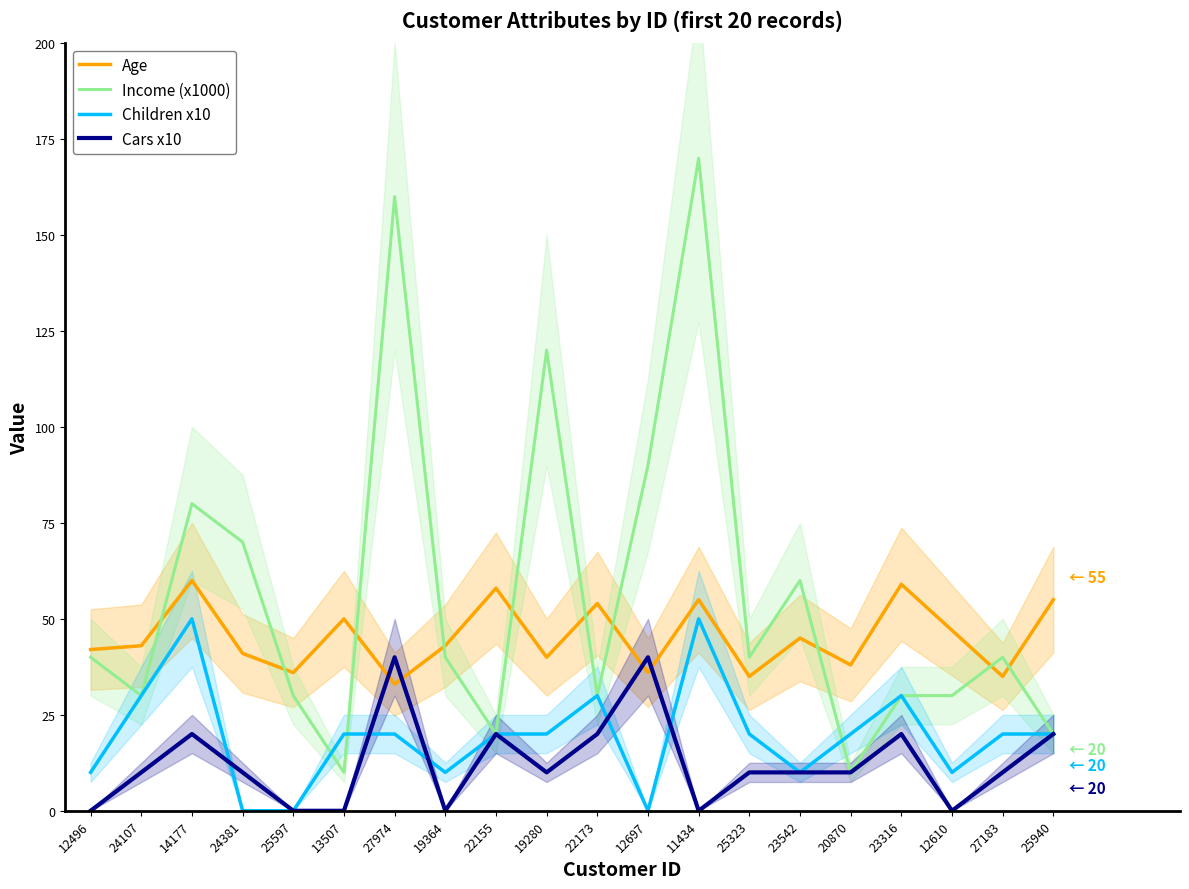

Count the number of data series in this chart.

4